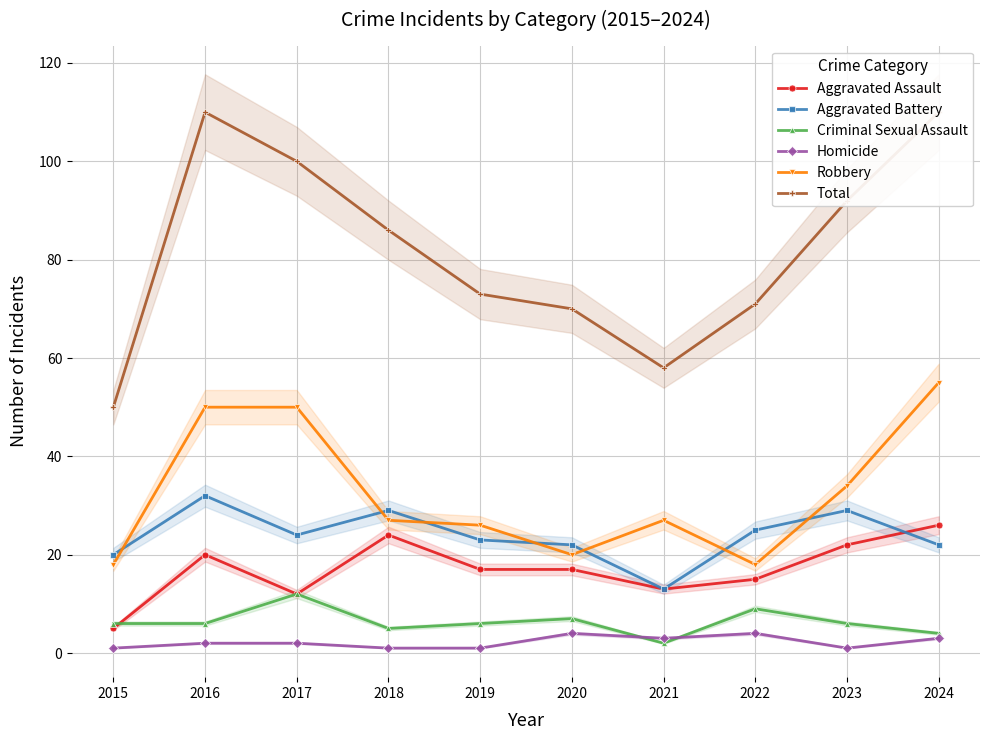

Which has a higher value, 2017 or 2018?

2018